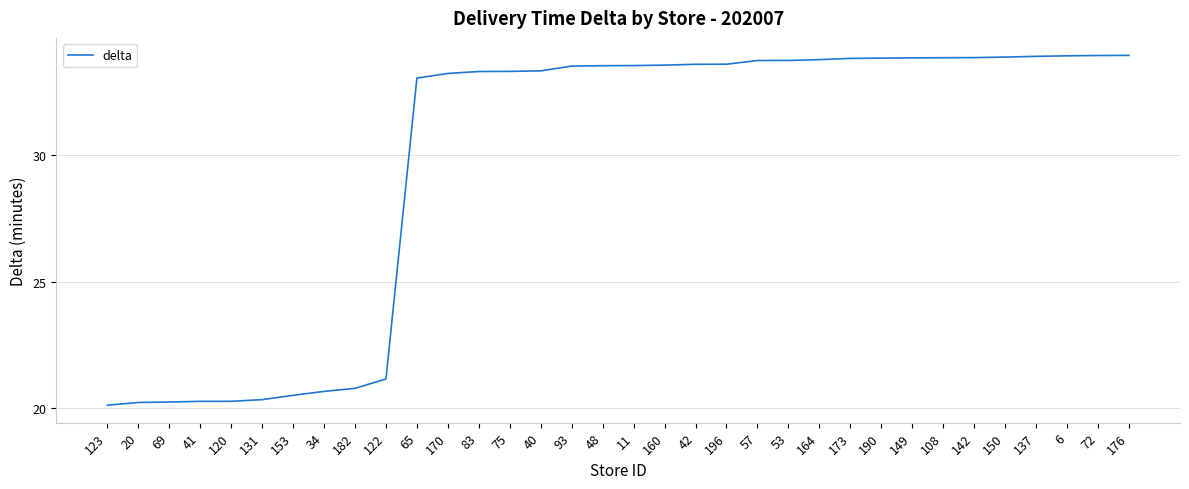

True or false: the data shows 15.9 at 150.

False